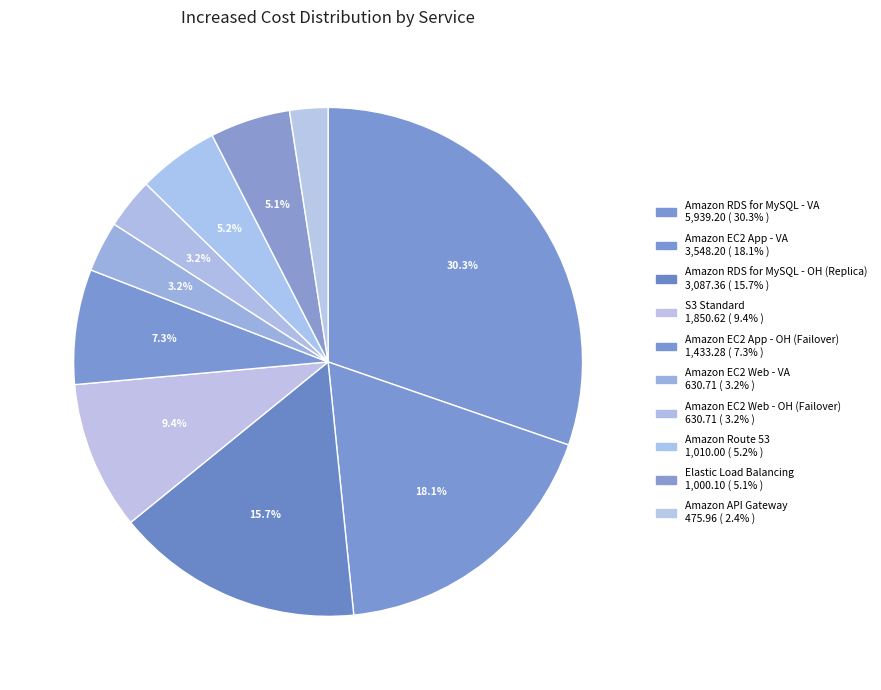

Combined, do Elastic Load Balancing and Amazon RDS for MySQL - OH (Replica) account for over 50%?

No